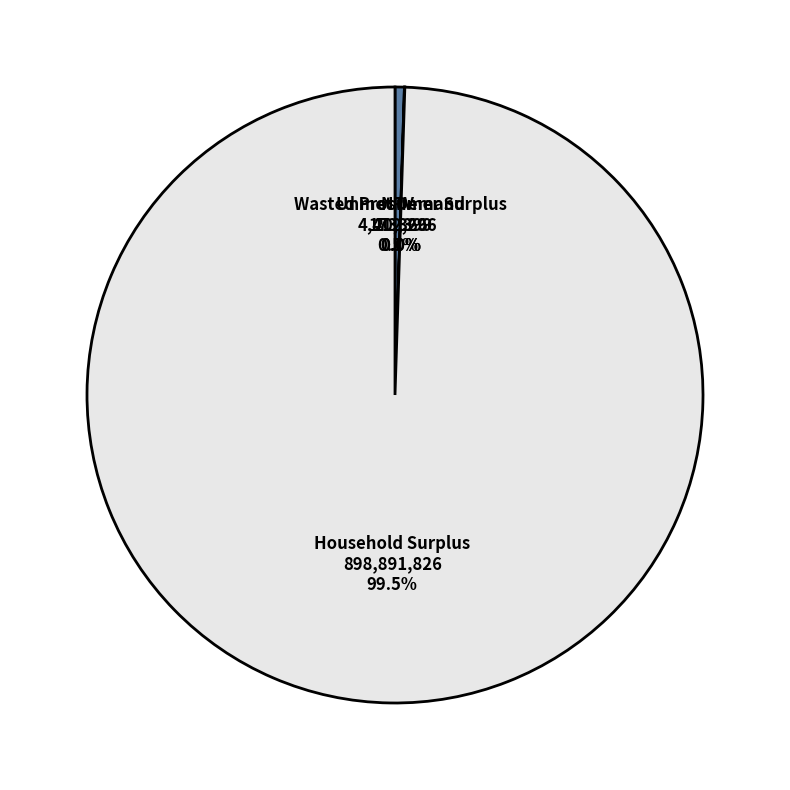

What is the largest slice in the pie chart?

Household Surplus